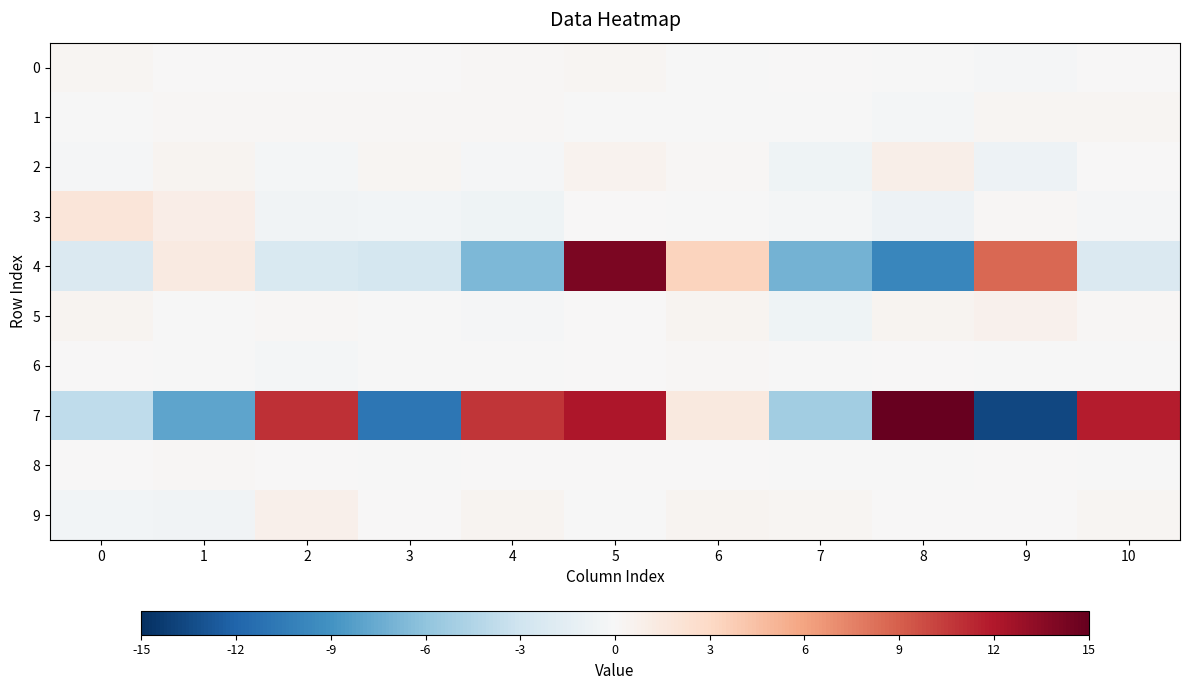

Reading right to left, extract all data points from this chart.

0: 10=0.1	9=-0.2	8=-0.0	7=0.1	6=-0.1	5=0.3	4=0.2	3=0.0	2=0.1	1=0.0	0=0.3
1: 10=0.3	9=0.2	8=-0.3	7=-0.0	6=-0.0	5=-0.0	4=0.2	3=0.2	2=0.2	1=0.1	0=-0.1
2: 10=0.0	9=-0.8	8=0.9	7=-0.6	6=0.2	5=0.5	4=-0.2	3=0.3	2=-0.3	1=0.5	0=-0.2
3: 10=-0.2	9=0.2	8=-0.7	7=-0.3	6=-0.0	5=0.1	4=-0.6	3=-0.4	2=-0.5	1=1.0	0=1.9
4: 10=-2.1	9=8.7	8=-9.8	7=-7.1	6=3.3	5=14.2	4=-6.7	3=-2.6	2=-2.3	1=1.3	0=-2.2
5: 10=0.1	9=0.6	8=0.4	7=-0.6	6=0.4	5=0.0	4=-0.1	3=-0.1	2=0.1	1=-0.0	0=0.4
6: 10=-0.1	9=-0.0	8=0.1	7=-0.1	6=0.2	5=0.0	4=-0.1	3=-0.1	2=-0.3	1=-0.0	0=0.1
7: 10=11.7	9=-13.7	8=15.0	7=-5.2	6=1.5	5=12.1	4=10.7	3=-10.9	2=11.0	1=-7.9	0=-3.9
8: 10=-0.1	9=0.0	8=-0.0	7=-0.0	6=0.1	5=0.0	4=0.0	3=-0.1	2=0.1	1=0.1	0=0.1
9: 10=0.3	9=0.1	8=0.1	7=0.3	6=0.5	5=-0.1	4=0.4	3=0.1	2=0.8	1=-0.5	0=-0.4